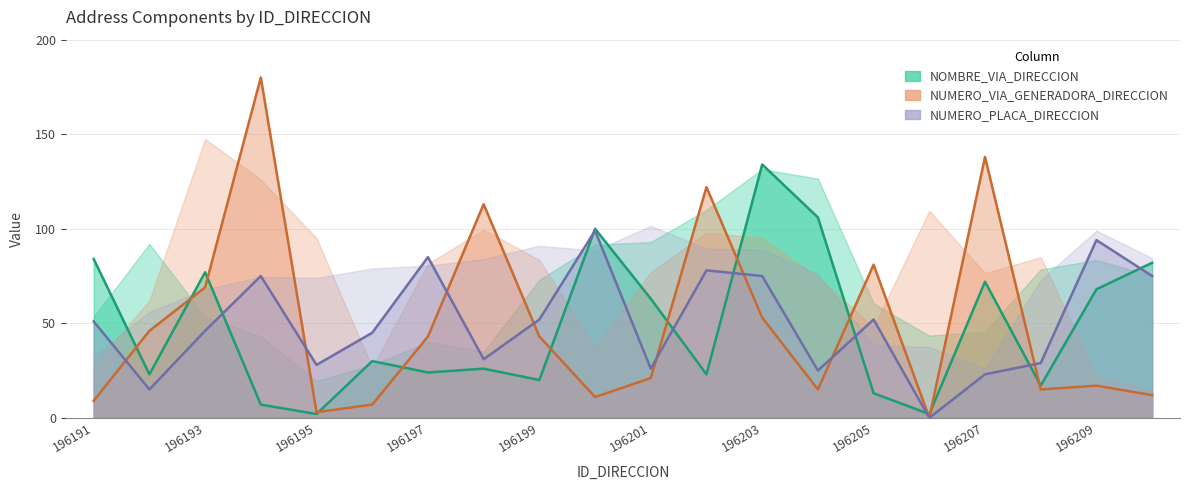

Read the NOMBRE_VIA_DIRECCION value at 196204, to the nearest 10.

110